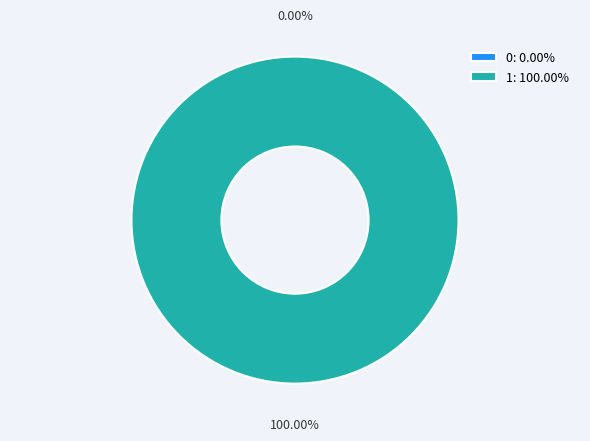

Is the sum of 0 and 1 greater than half?

Yes